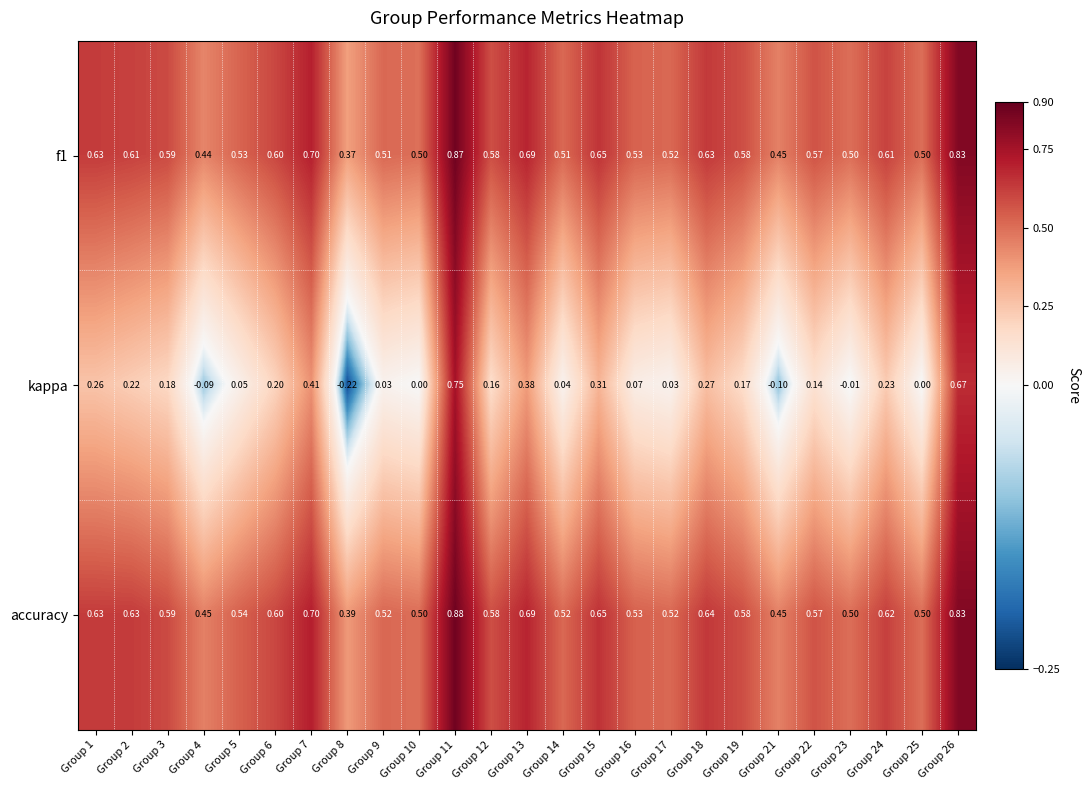

Which series has the widest spread of values?

kappa